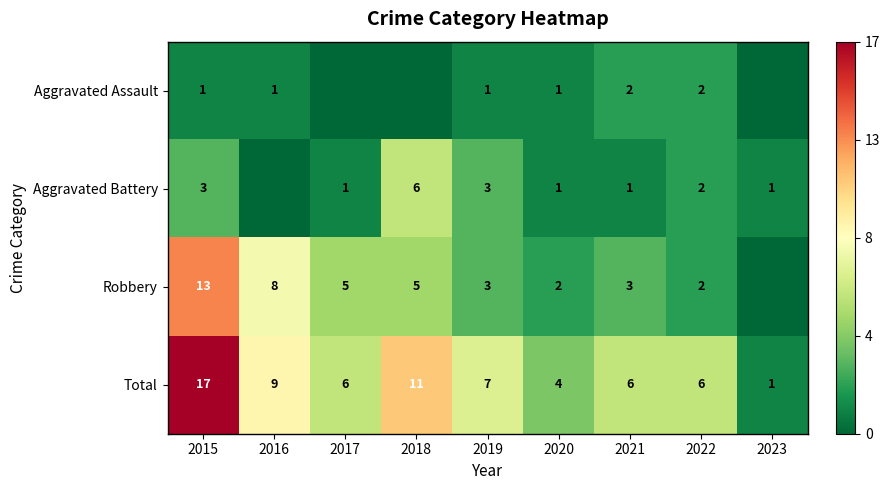

How many values in the Total series are below 6?

2